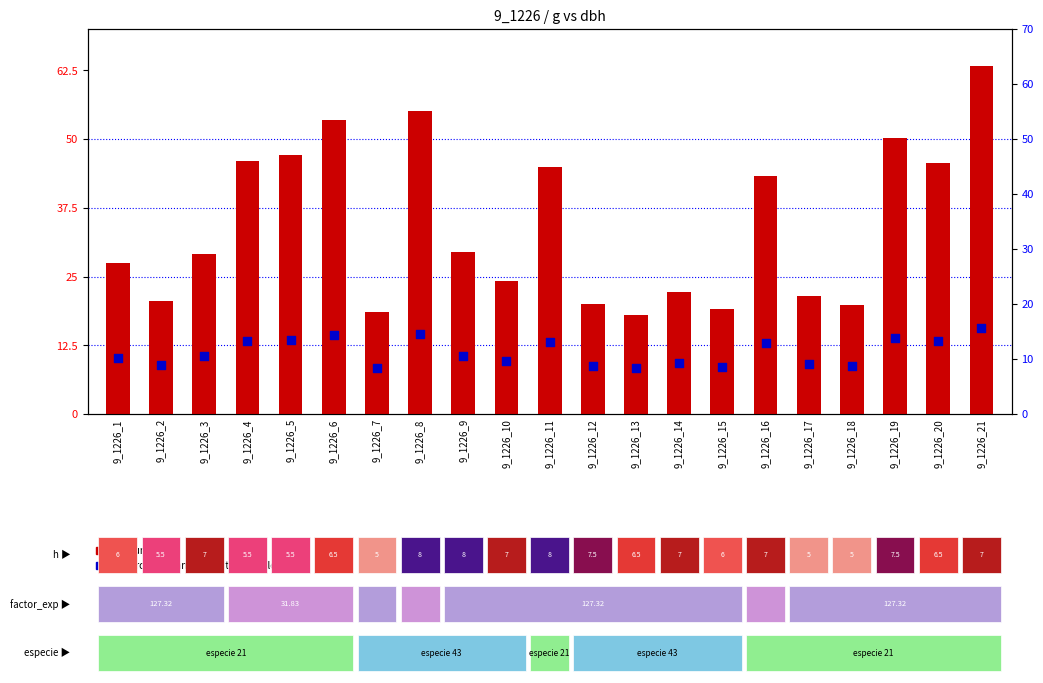

Which series has the largest Y range (max minus min)?

count